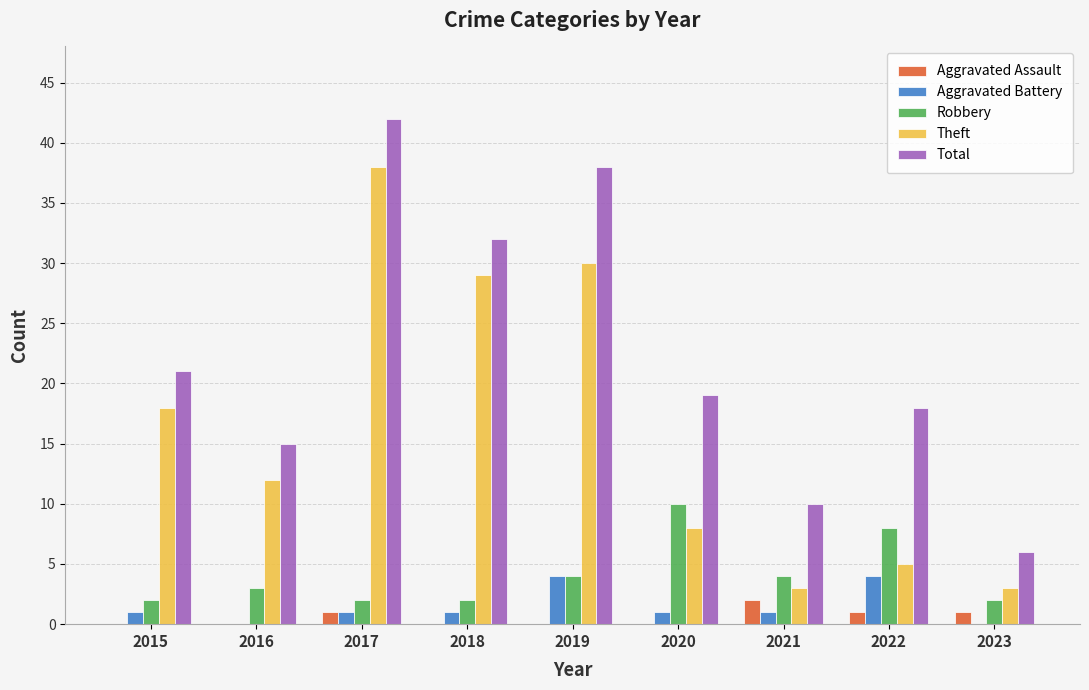

How many data points does each series have?

9